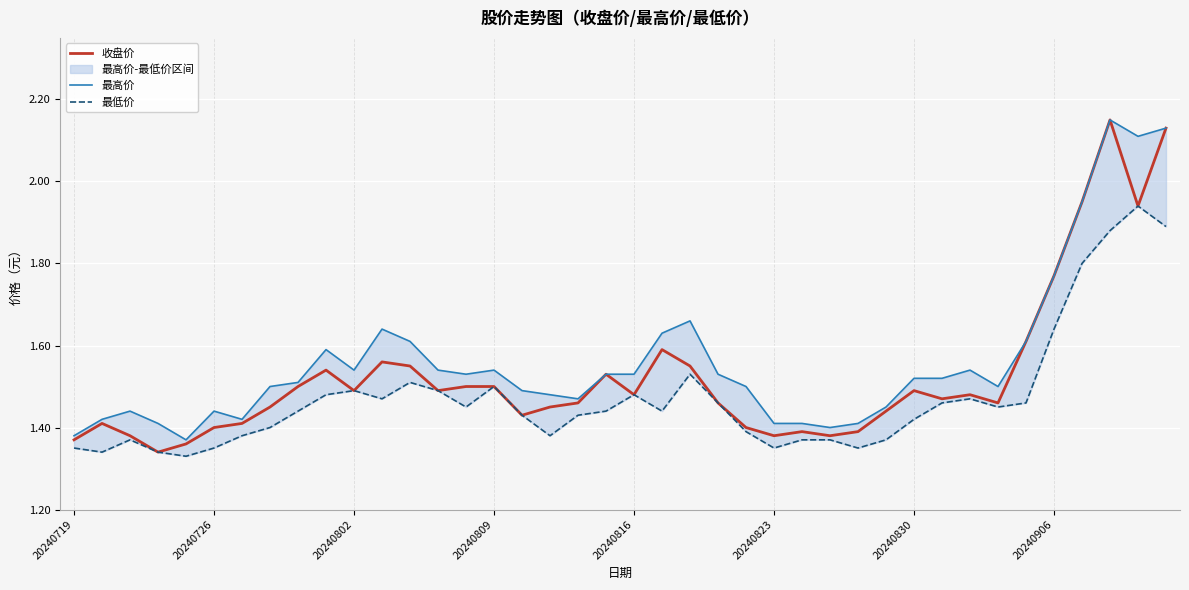

At 38, list the series in order from smallest to largest.

收盘价, 最低价, 最高价